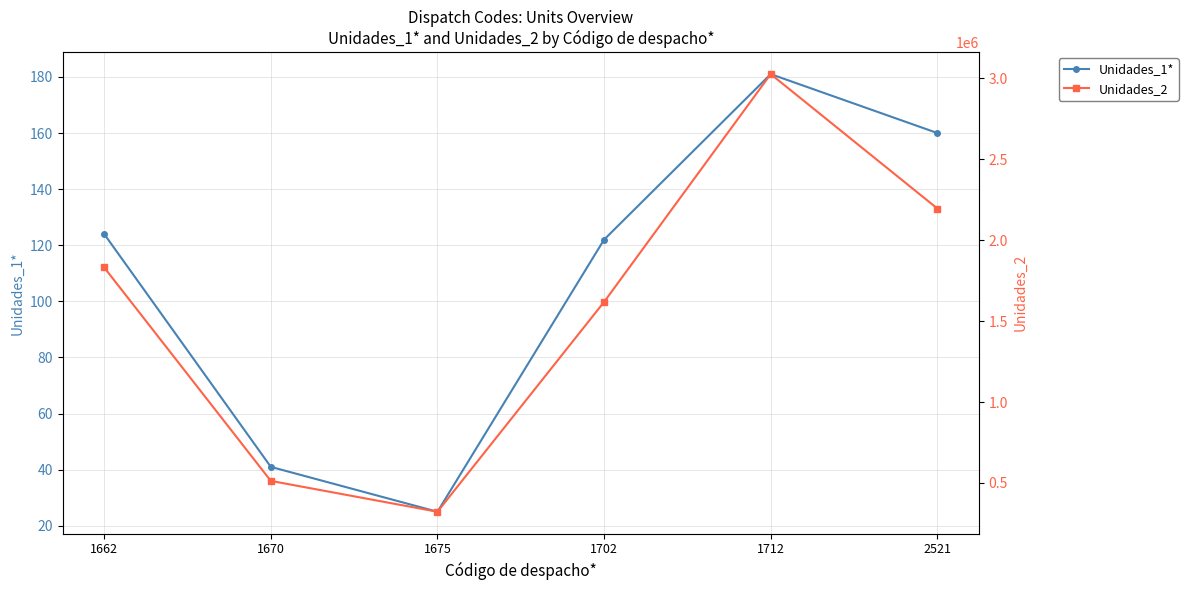

What is the difference between the maximum and minimum values in the Unidades_1* series?

156